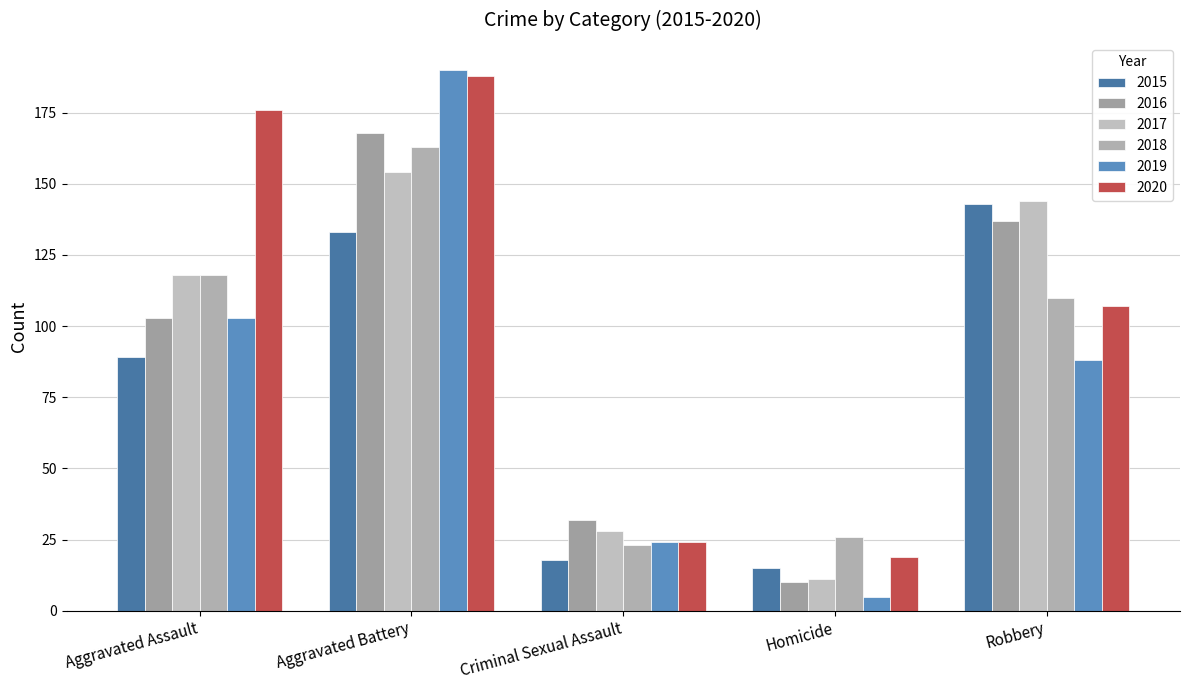

List the series in order of their peak value, highest first.

2019, 2020, 2016, 2018, 2017, 2015